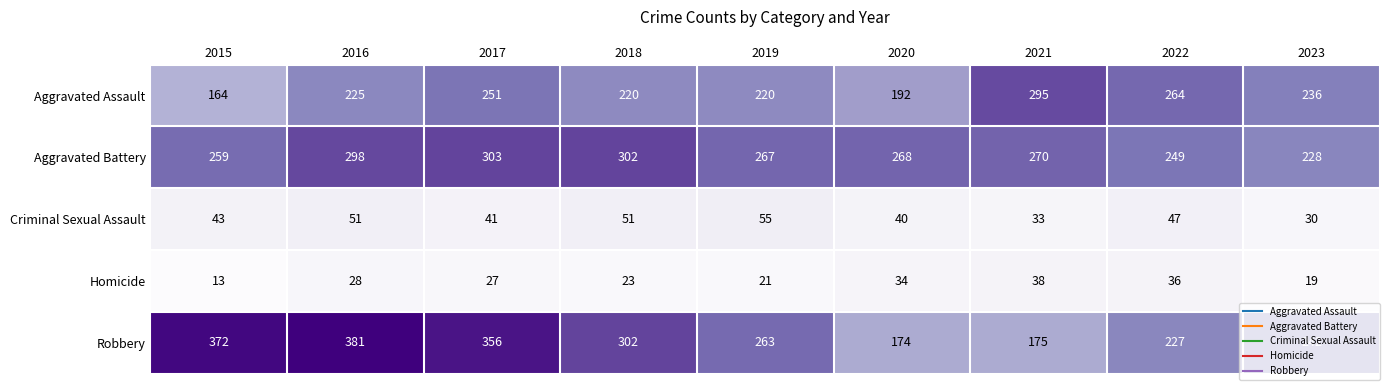

Which series has the largest total across all categories?

Robbery